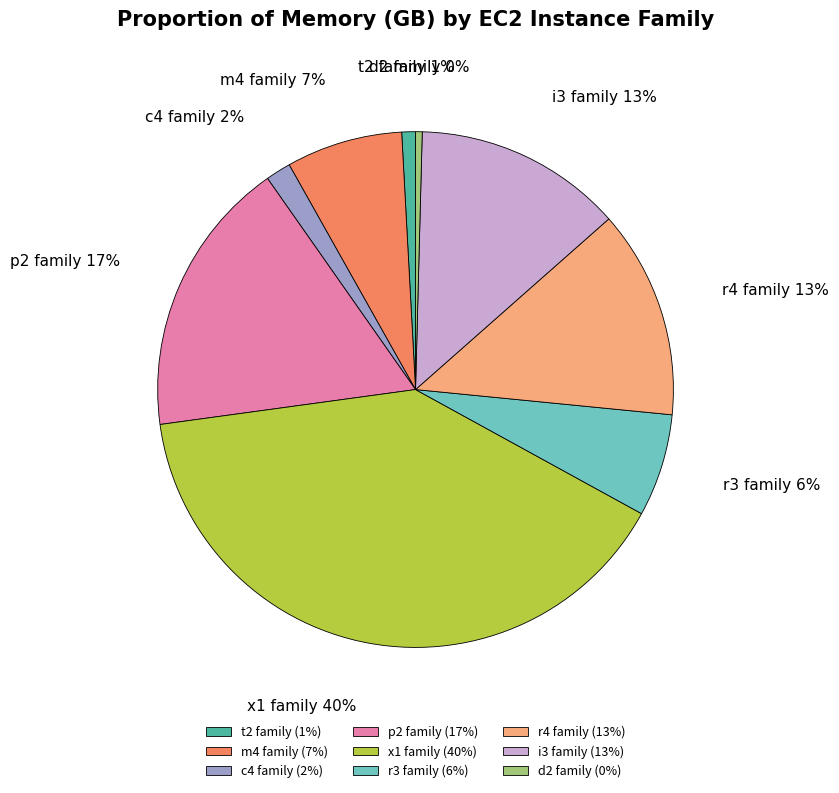

To the nearest percent, what is the average slice percentage?

11%